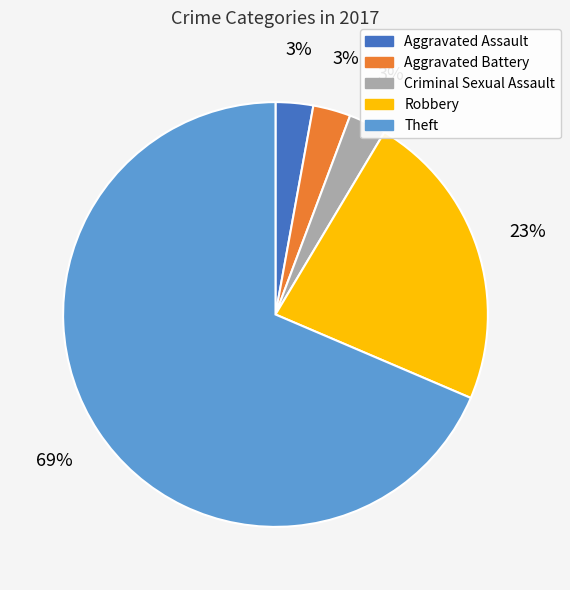

The Robbery slice represents 23% of the pie. True or false?

True